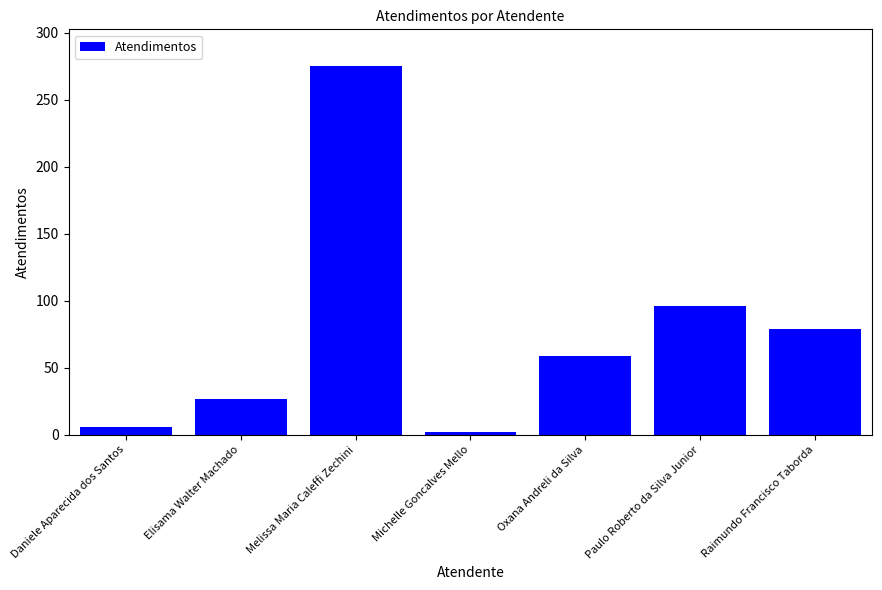

What position from the right is Michelle Goncalves Mello?

4